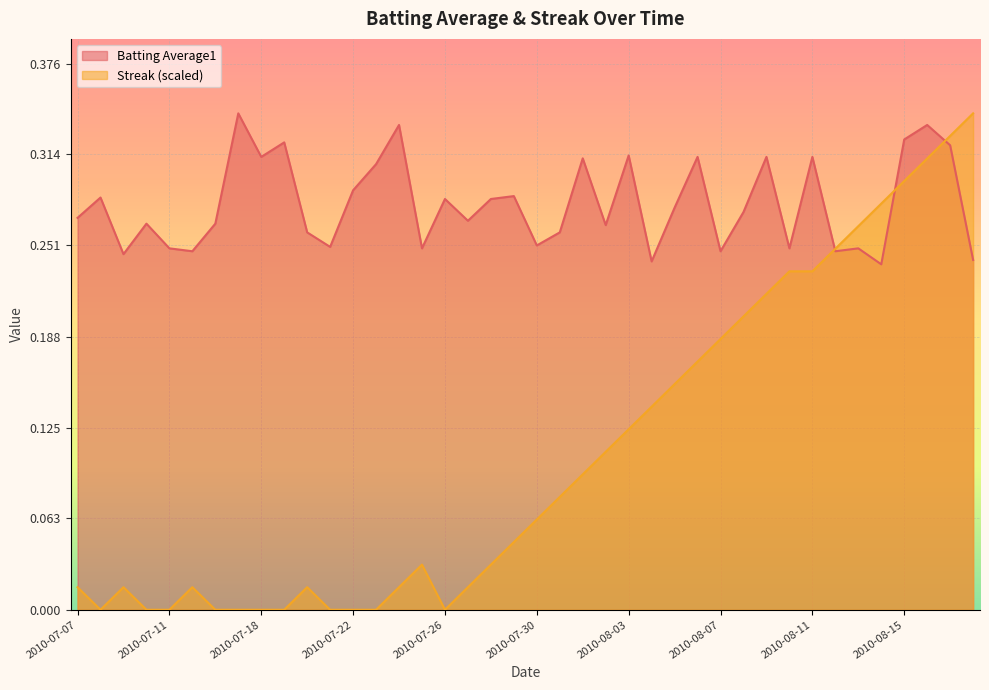

The value of Streak at 2010-07-21 is 0.2. True or false?

False